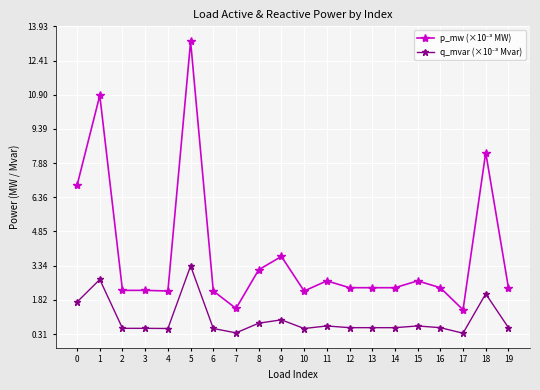

What is the minimum value shown in the chart?

0.3